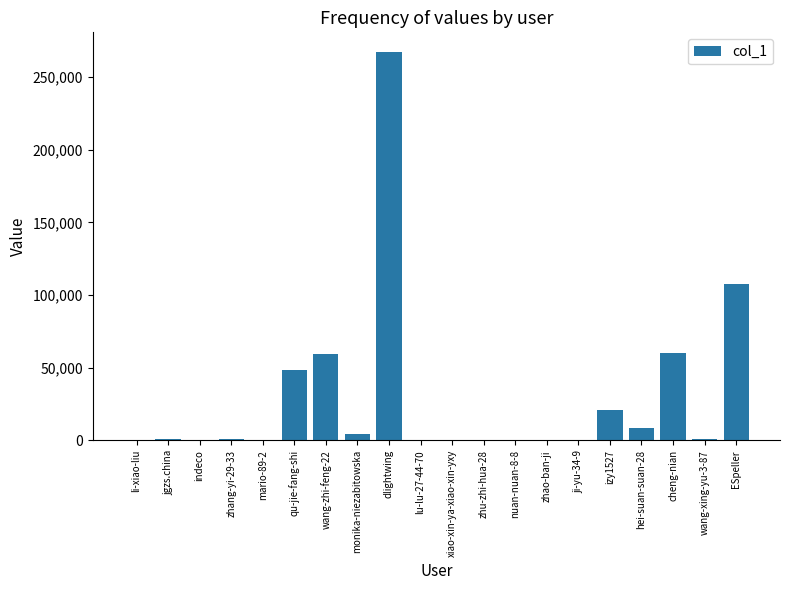

Is it true that the value at cheng-nian is 60283?

True